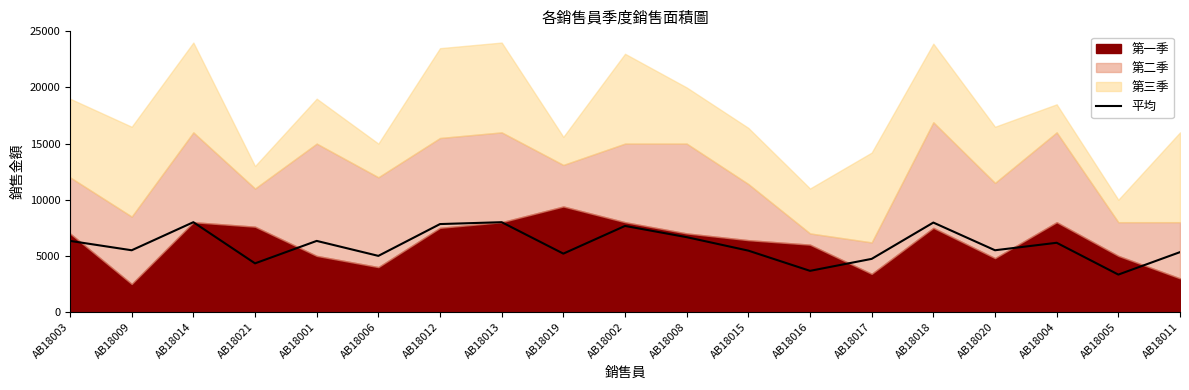

What is the label of the 11th point from the right?

AB18019